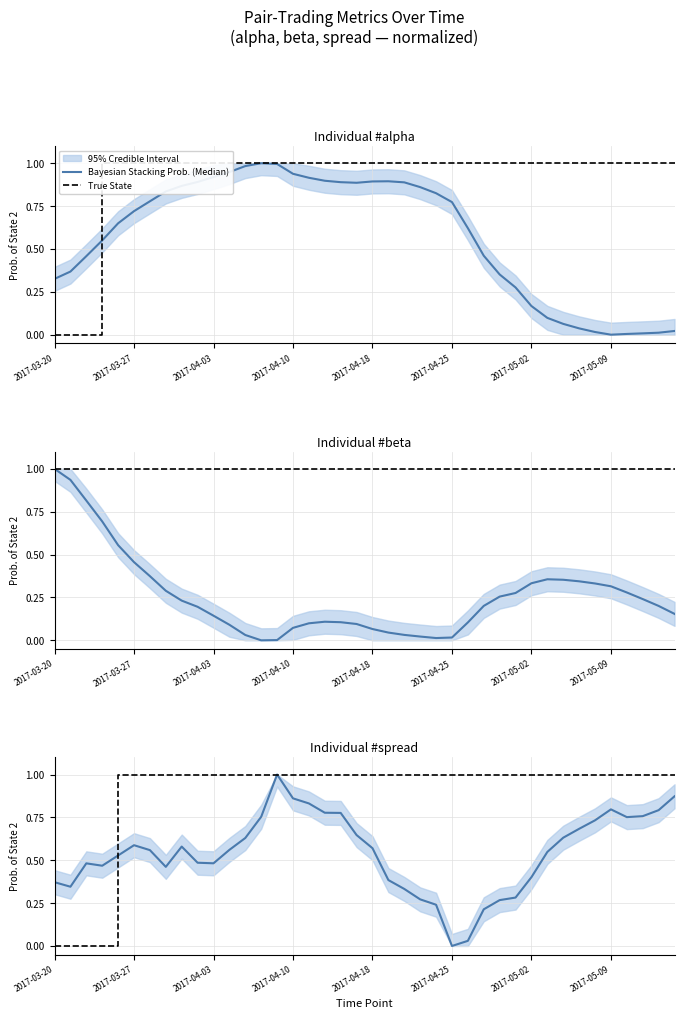

At how many categories does at least one series exceed 0?

40